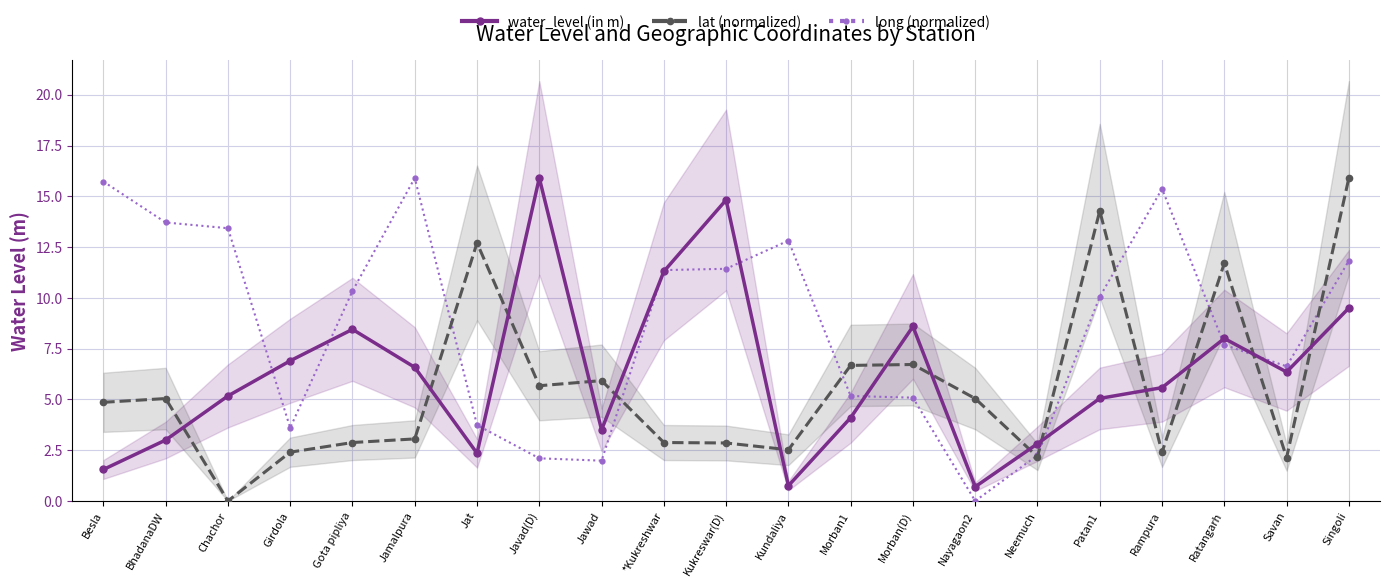

Reading right to left, extract all data points from this chart.

water_level (in m): 9.5	6.3	8.0	5.6	5.0	2.8	0.7	8.6	4.1	0.8	14.8	11.3	3.5	15.9	2.4	6.6	8.4	6.9	5.2	3.0	1.6
lat (normalized): 15.9	2.1	11.7	2.4	14.3	2.2	5.0	6.7	6.7	2.5	2.9	2.9	5.9	5.7	12.7	3.1	2.9	2.4	0.0	5.0	4.9
long (normalized): 11.8	6.6	7.7	15.4	10.0	2.3	0.0	5.1	5.2	12.8	11.4	11.4	2.0	2.1	3.7	15.9	10.3	3.6	13.4	13.7	15.7